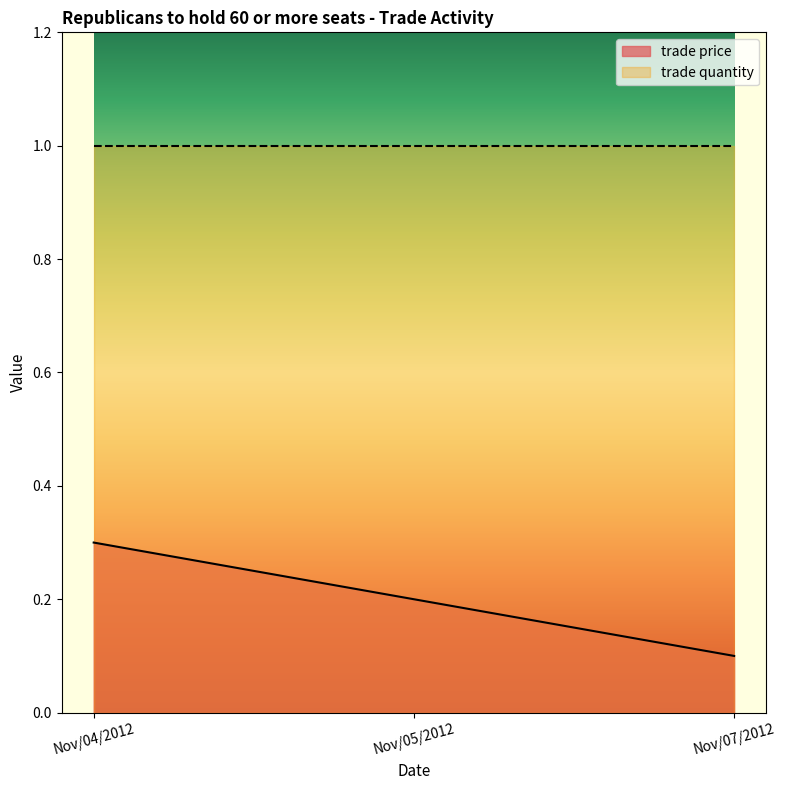

What is the minimum value shown in the chart?

0.1